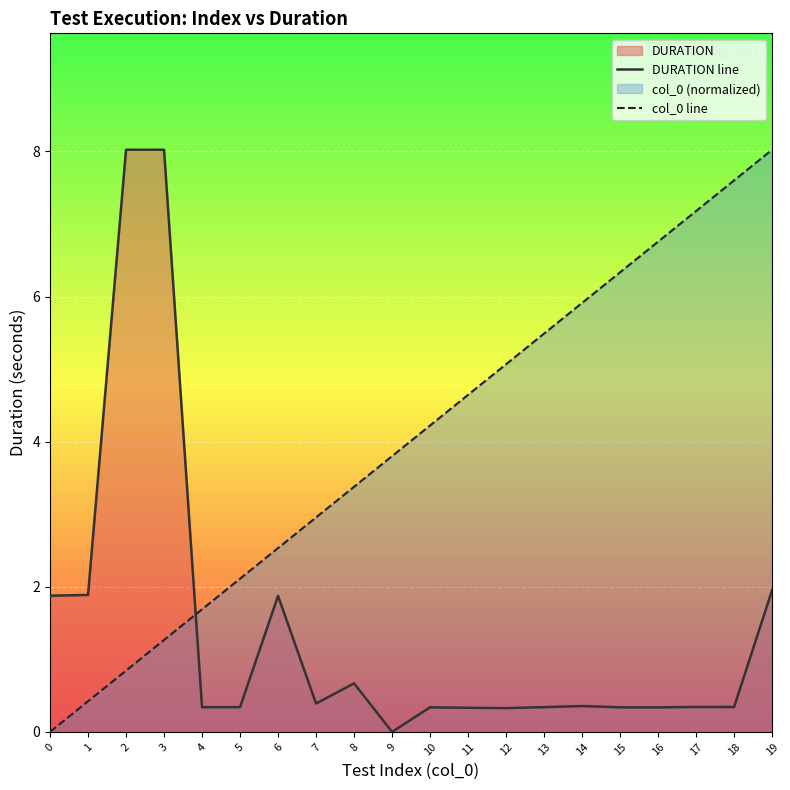

List the labels in order of col_0 line value, largest first.

19, 18, 17, 16, 15, 14, 13, 12, 11, 10, 9, 8, 7, 6, 5, 4, 3, 2, 1, 0